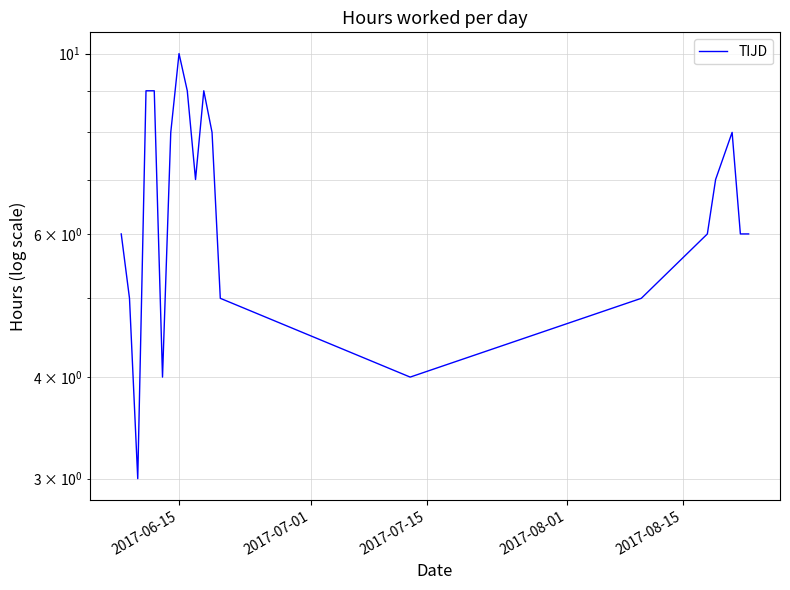

How many values are between 5 and 9?

16